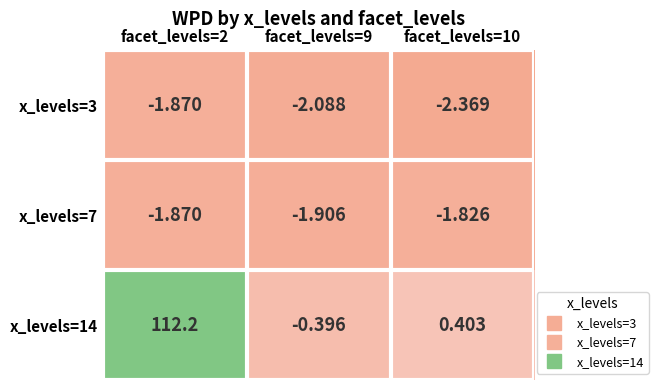

Rank the series by their maximum value, from highest to lowest.

x_levels=14, x_levels=7, x_levels=3